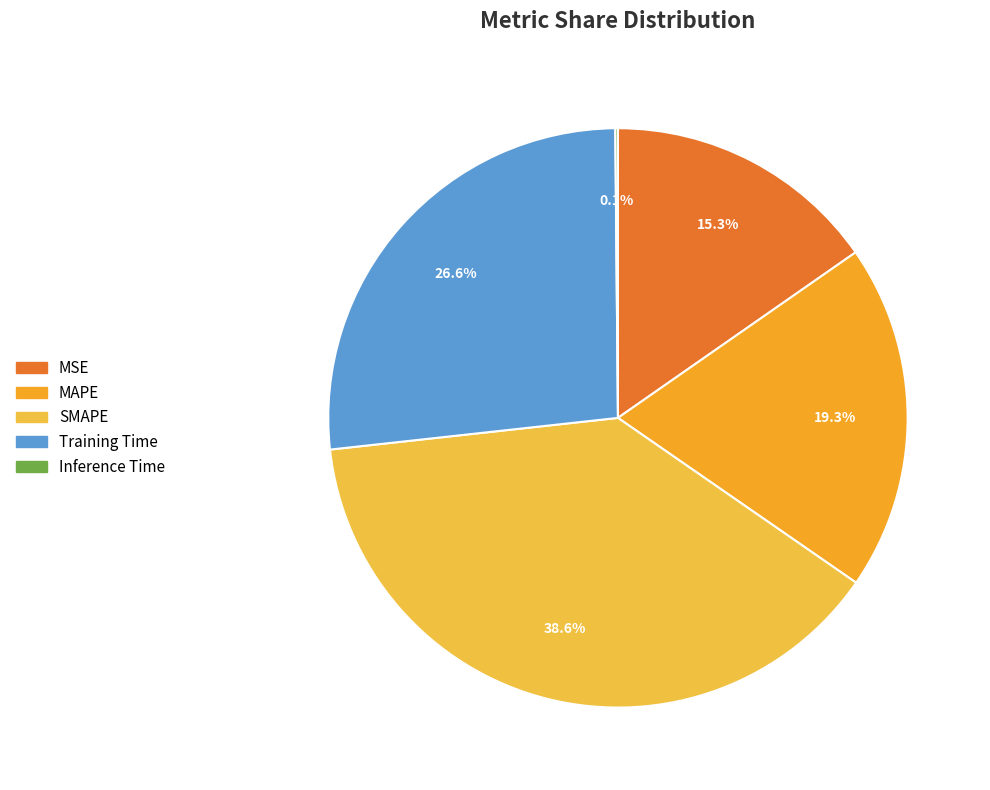

To the nearest percent, what is the average slice percentage?

20%